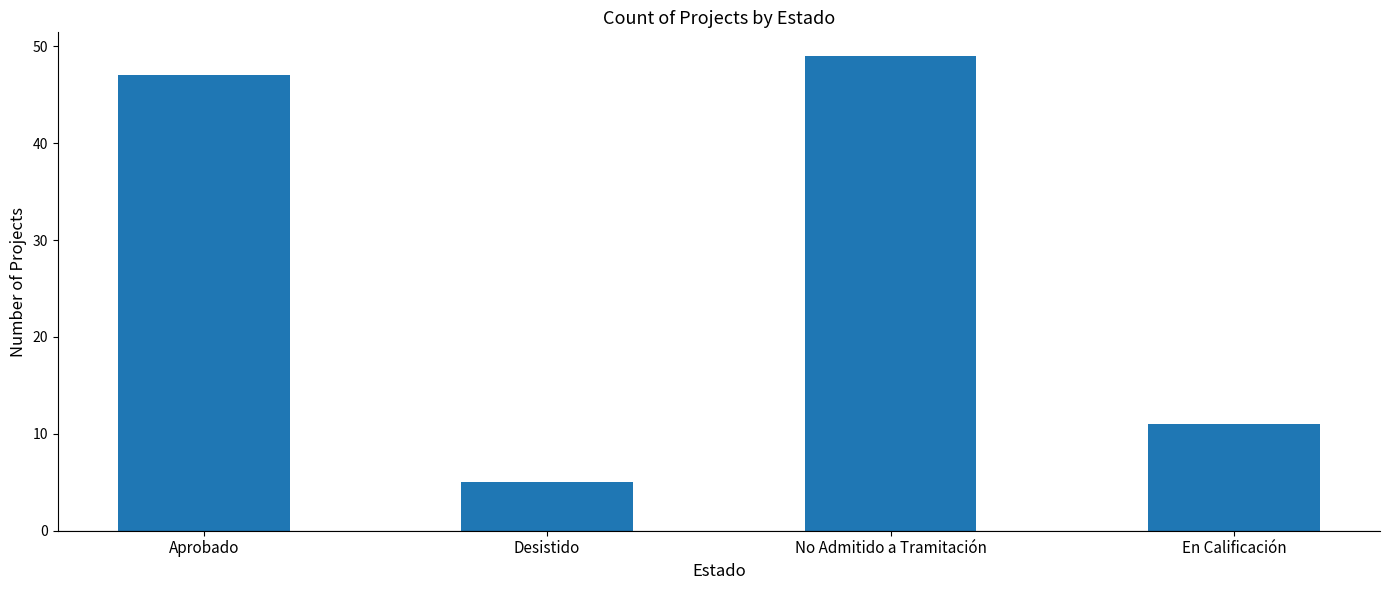

What is the sum of all values?

112